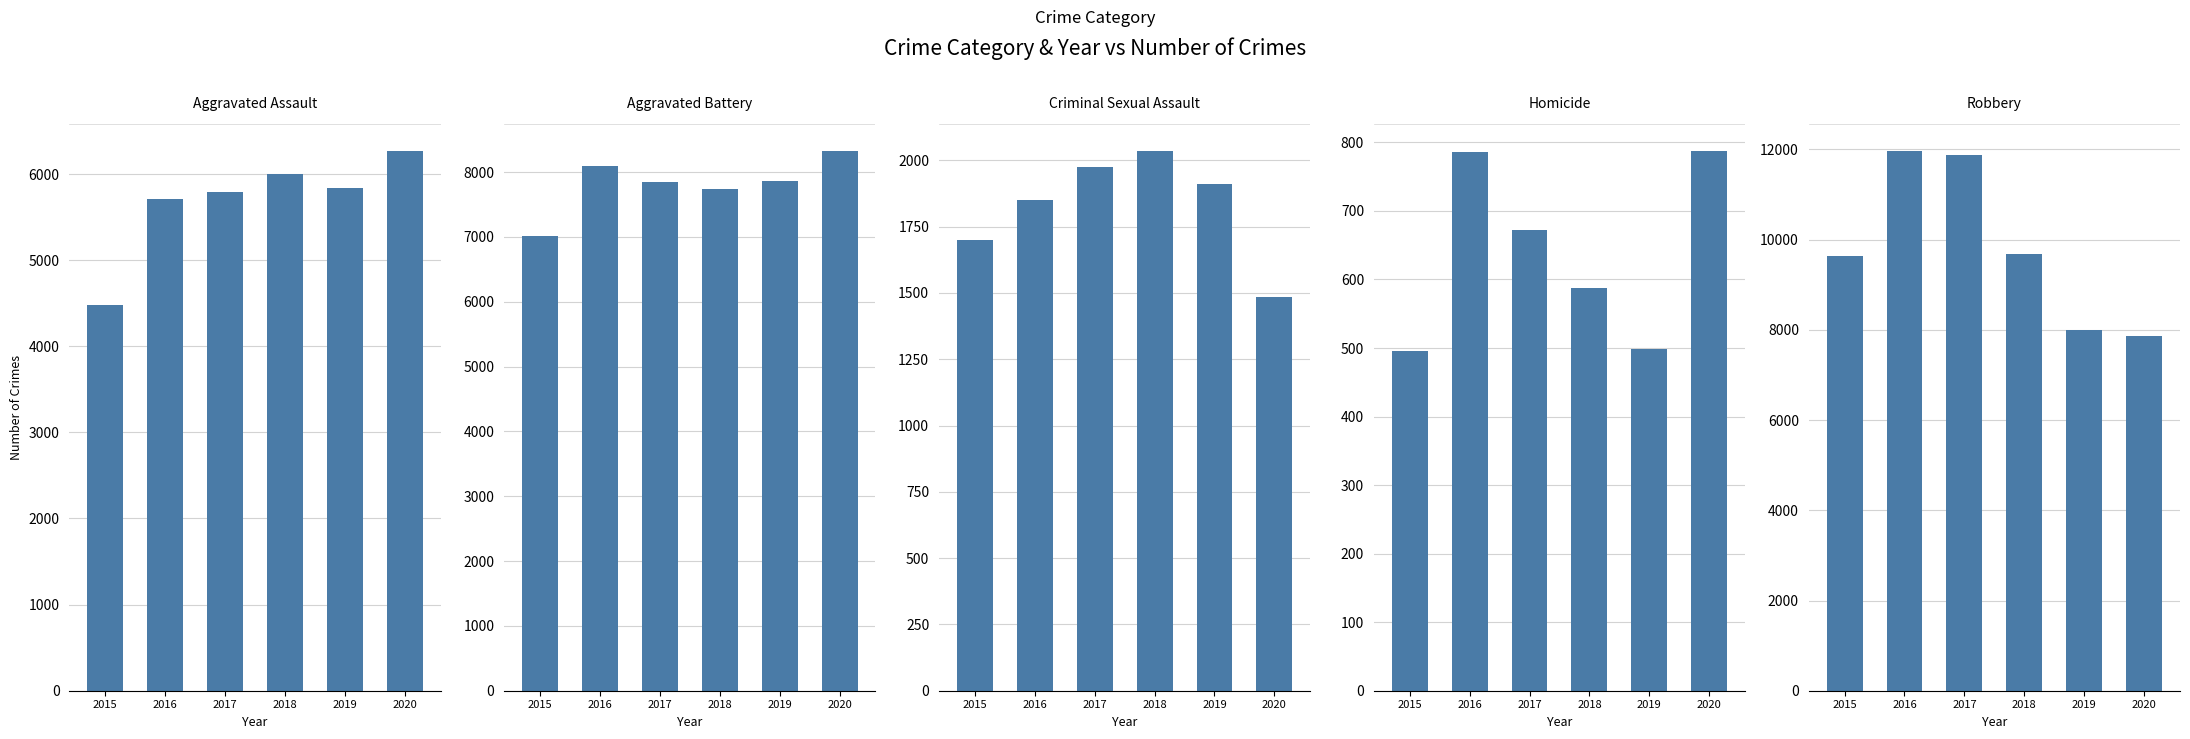

What is the difference between the maximum and second lowest values in the Robbery series?

3965